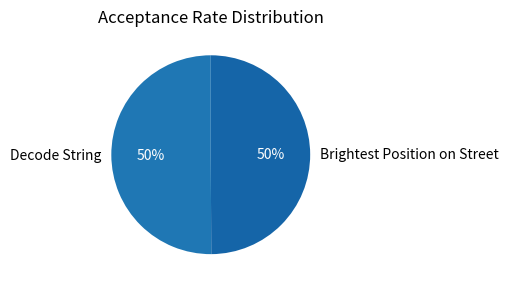

Do Brightest Position on Street and Decode String together represent more than half of the pie?

Yes